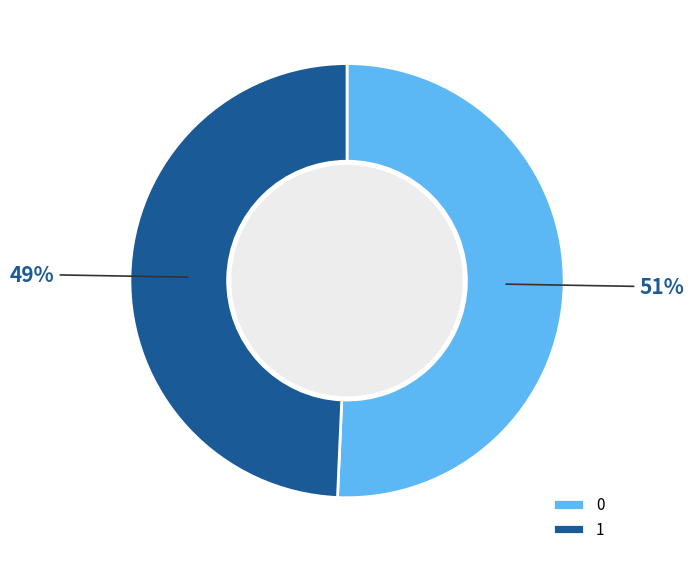

Combined, do 1 and 0 account for over 50%?

Yes